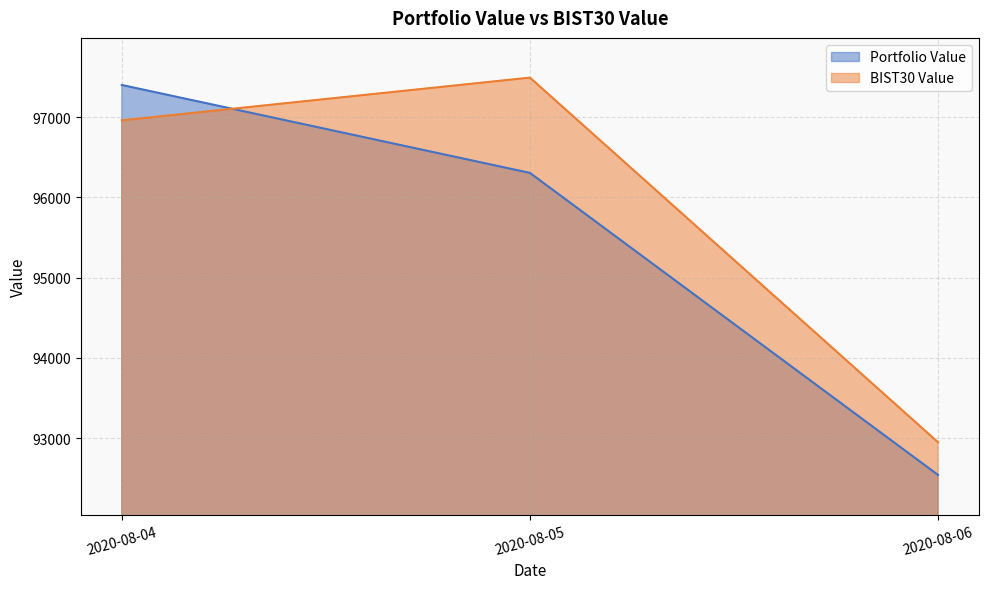

Where is BIST30 Value nearest to the value 95220?

2020-08-04